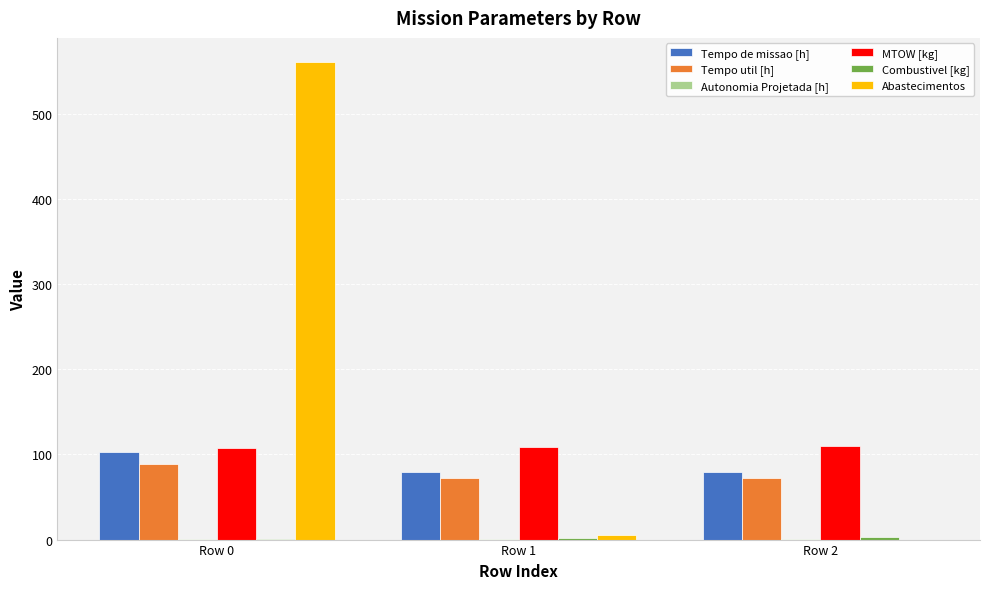

Which series has the largest total across all categories?

Abastecimentos